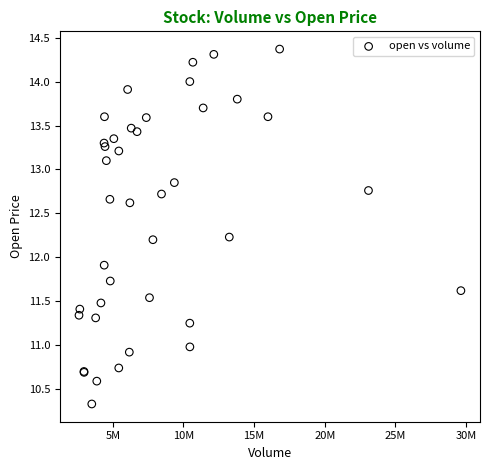

What Y value in the scatter plot is closest to 12?

11.9